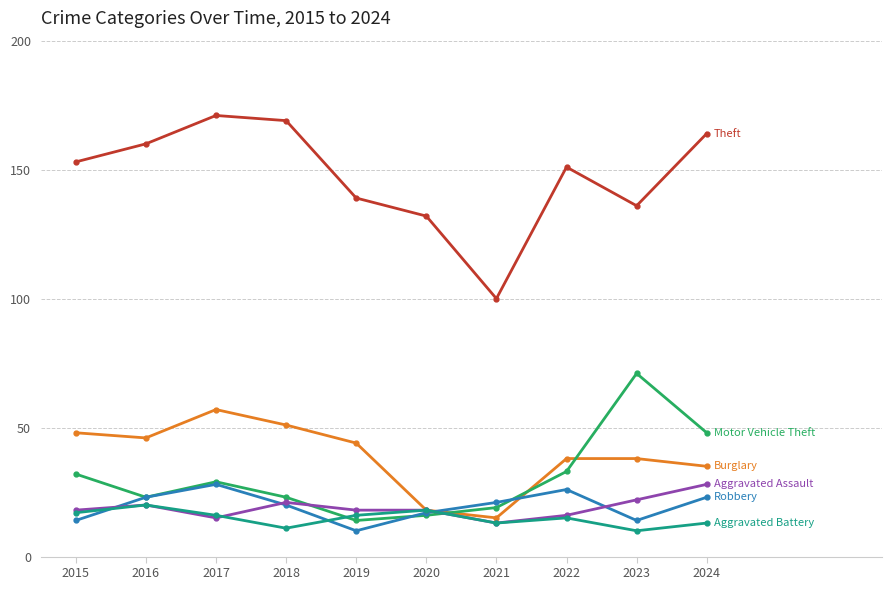

What is the maximum value shown in the chart?

171